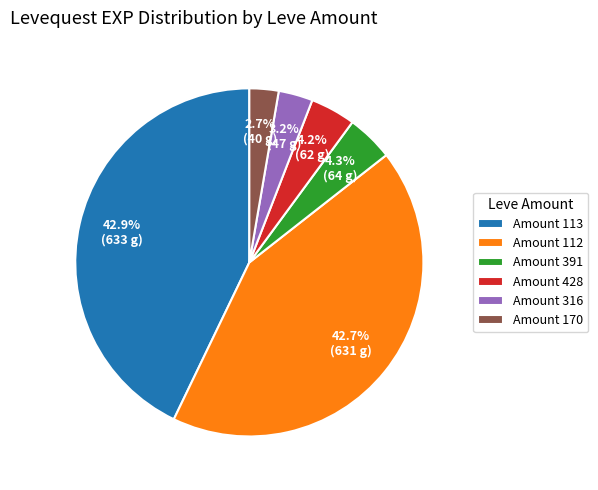

What is the ratio of the value at Amount 428 to the value at Amount 316?

1.3